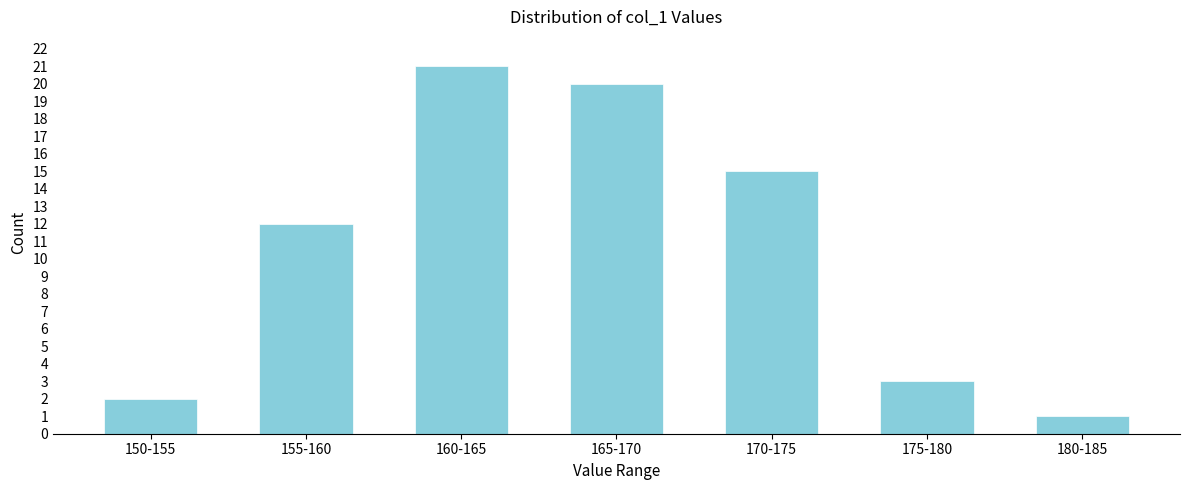

Reading right to left, list all the values displayed in this chart.

1	3	15	20	21	12	2